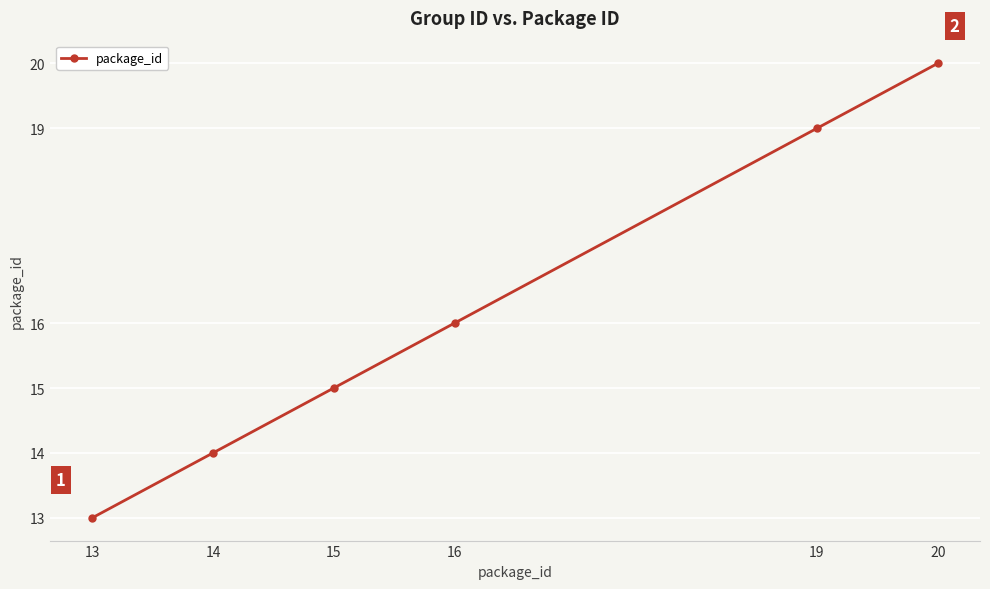

Count the values in the range 14 to 19.

4